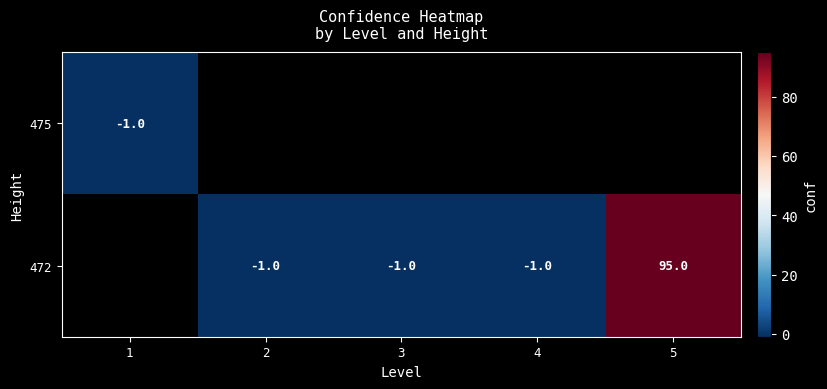

The value of 472 at 4 is -2. True or false?

False